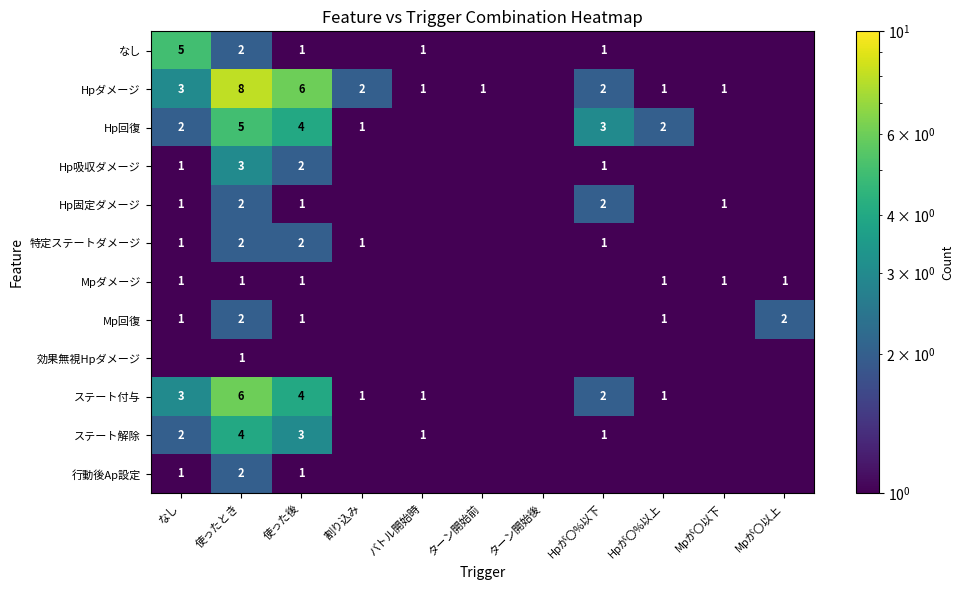

True or false: Hpダメージ has a value of 6.0 at 使った後.

True